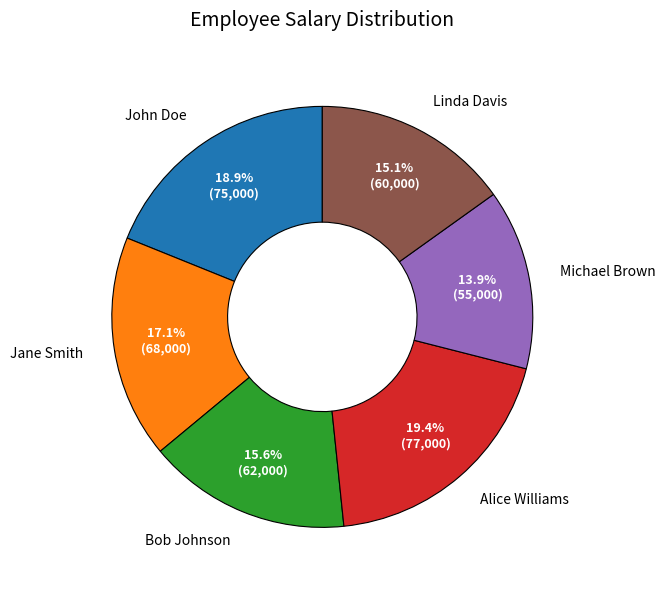

How many slices are in this pie chart?

6